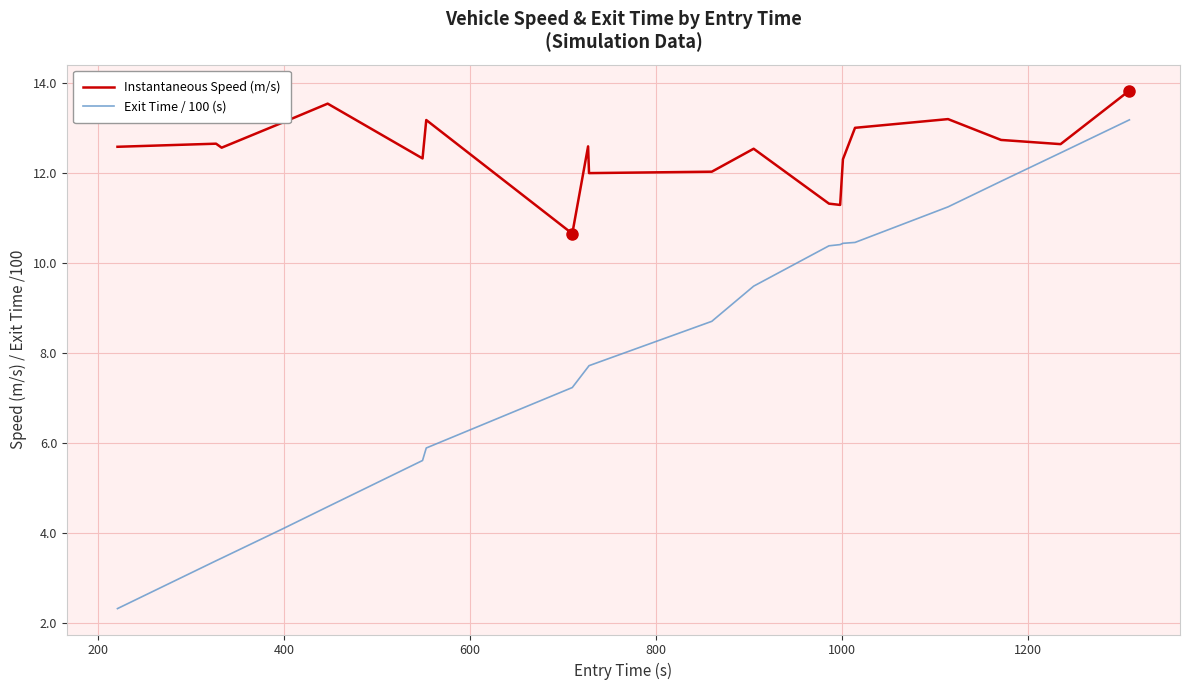

Which series has the largest range (max minus min)?

Exit Time / 100 (s)